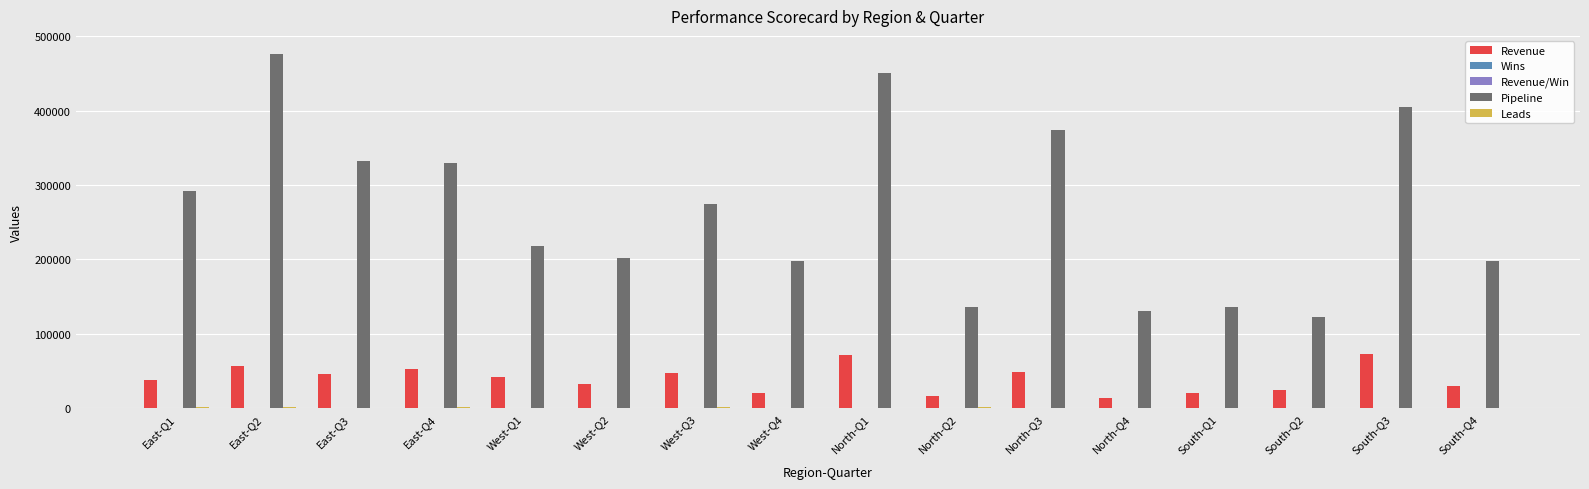

How many series are shown in this chart?

5